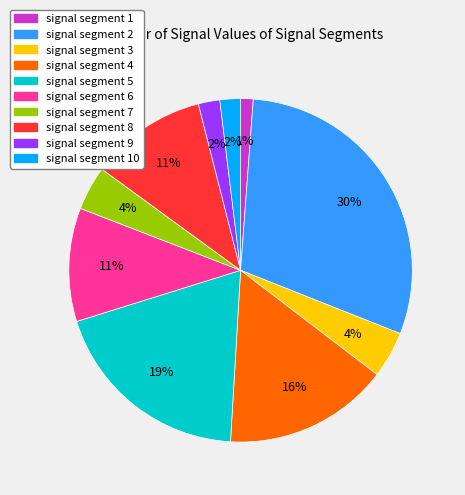

How many slices are in this pie chart?

10